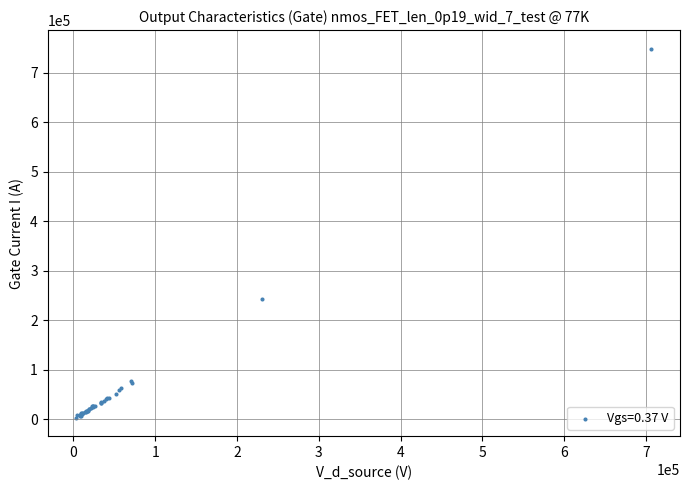

What Y value in the scatter plot is closest to 375941?

243853